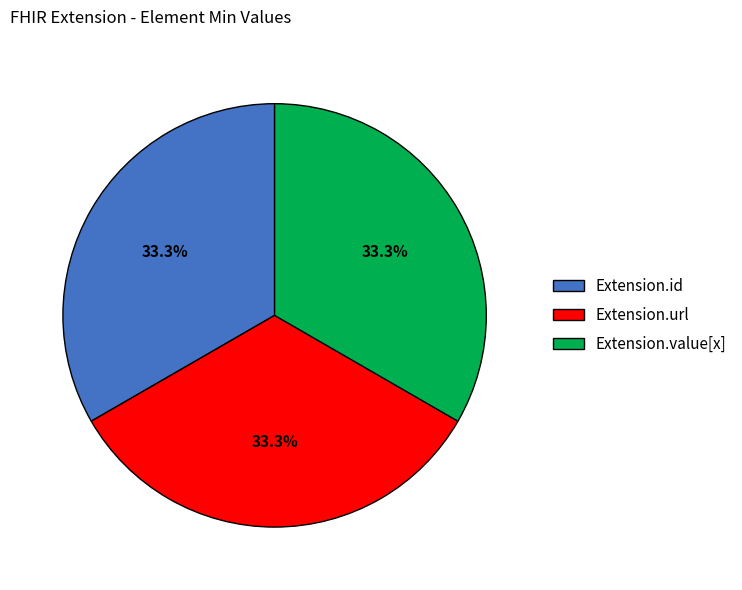

The Extension.url slice represents 99% of the pie. True or false?

False